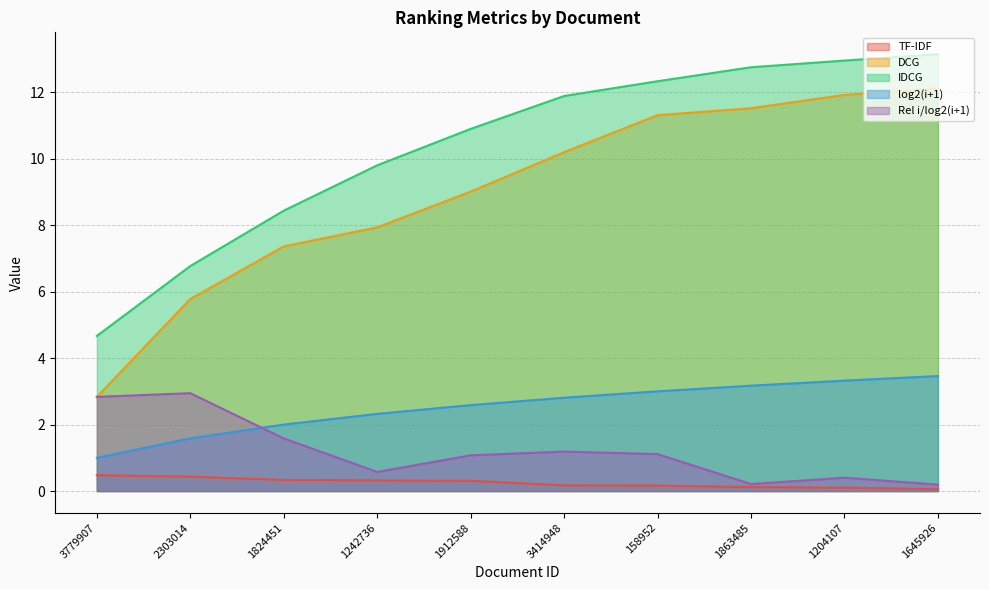

The value of Rel i/log2(i+1) at 1204107 is 0.5. True or false?

False